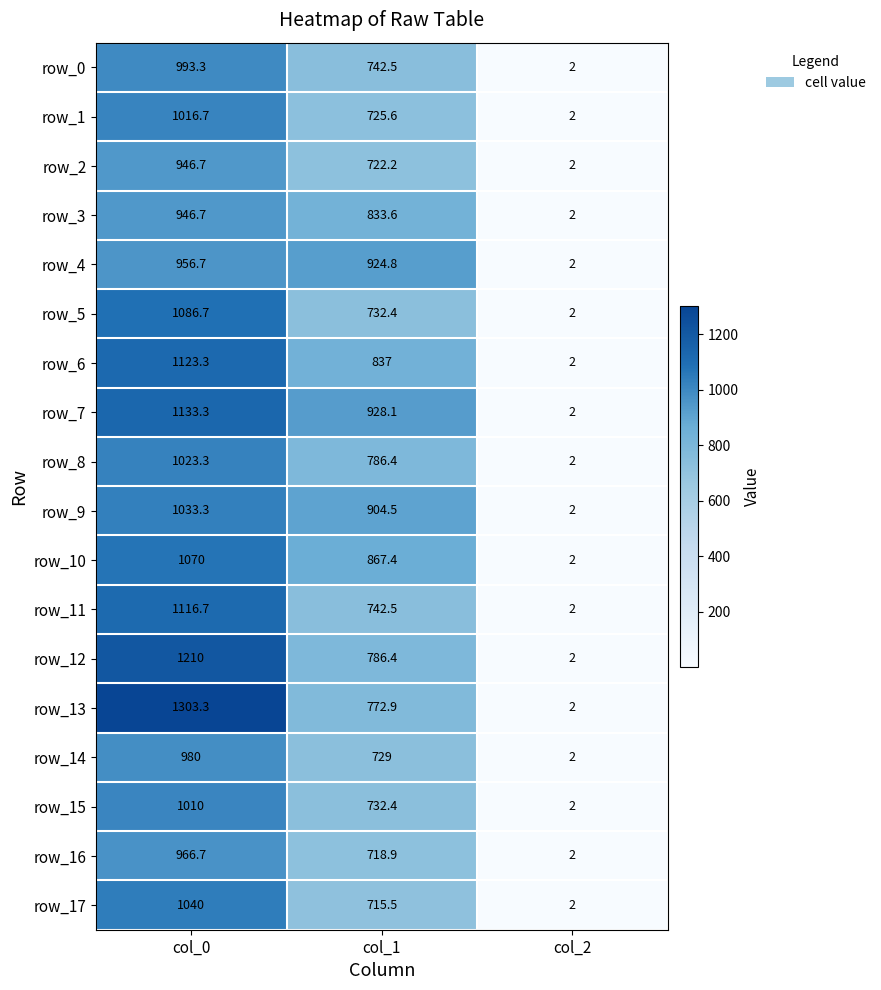

Which series changed the most between col_0 and col_2?

row_13